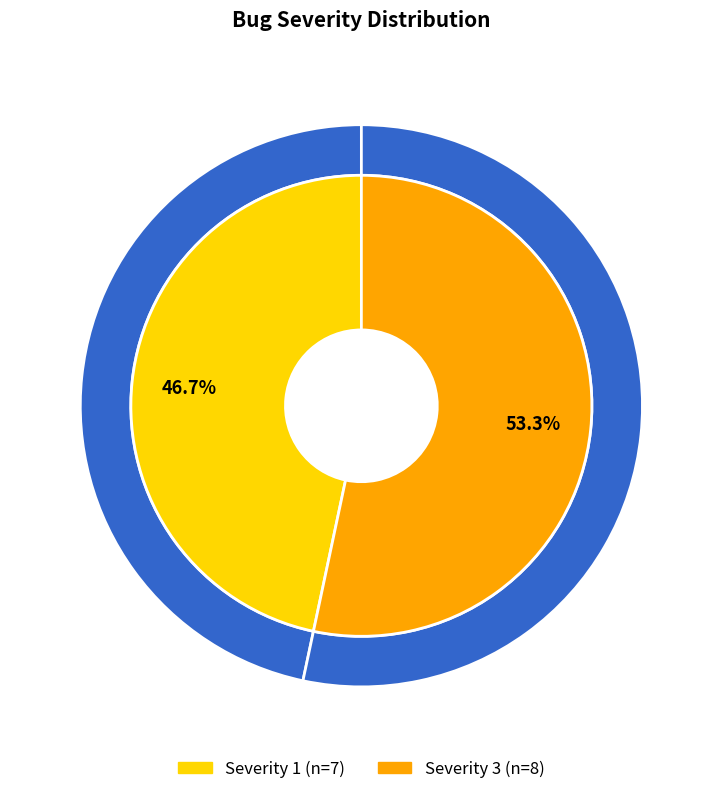

Count the number of slices in the pie.

2